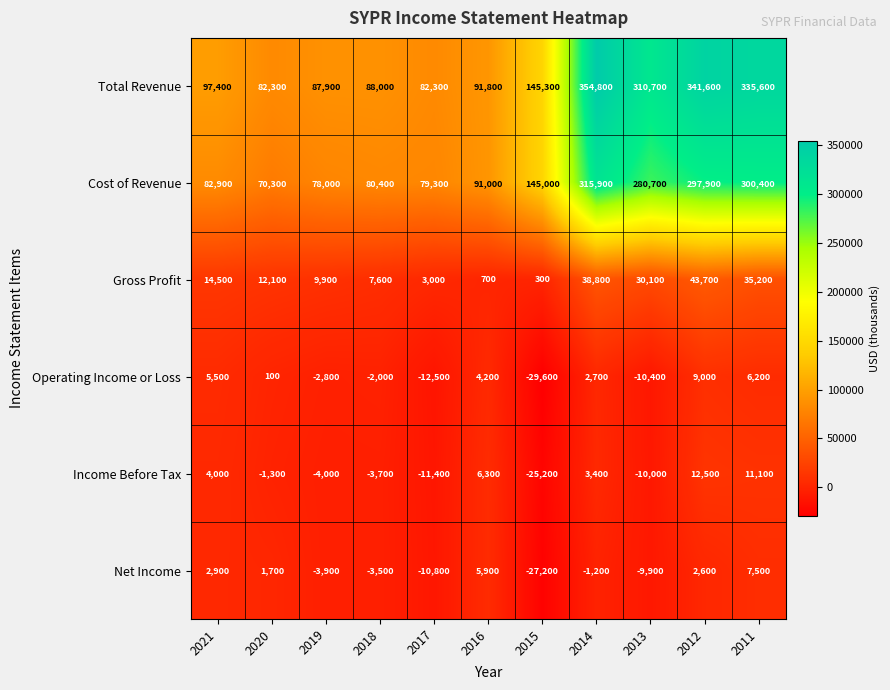

At 2012, list the series in order from smallest to largest.

Net Income, Operating Income or Loss, Income Before Tax, Gross Profit, Cost of Revenue, Total Revenue